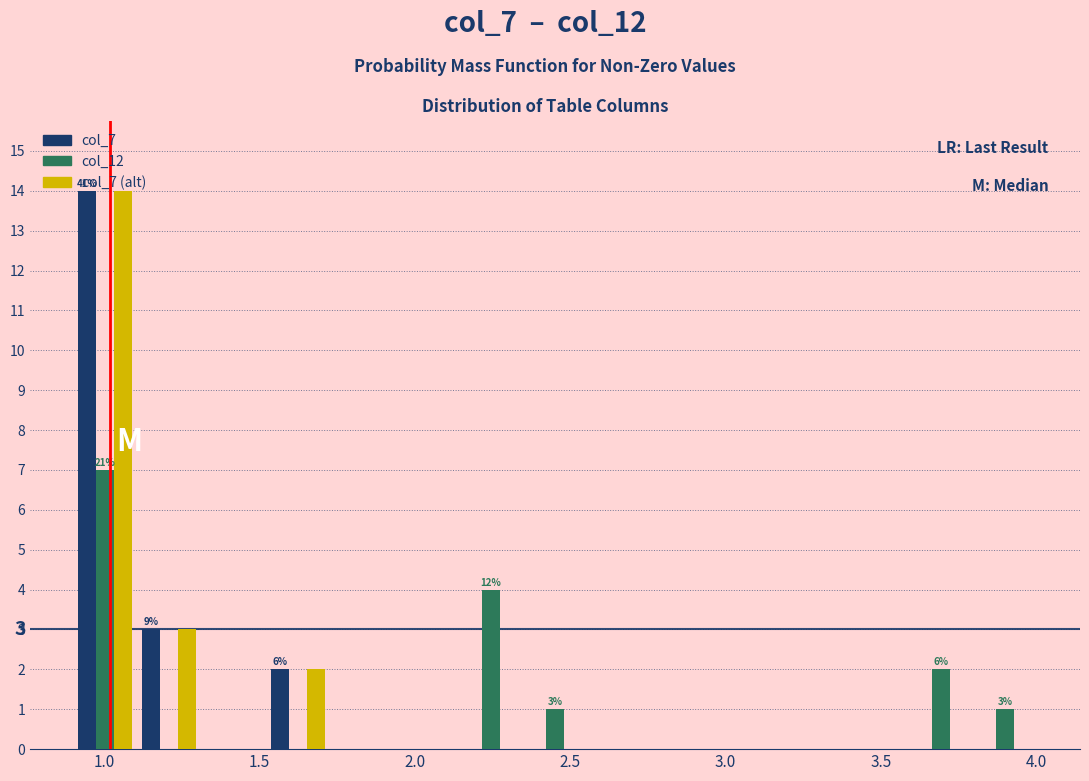

In the col_12 series, which range on the x-axis has the tallest bar?

0.90 to 1.10